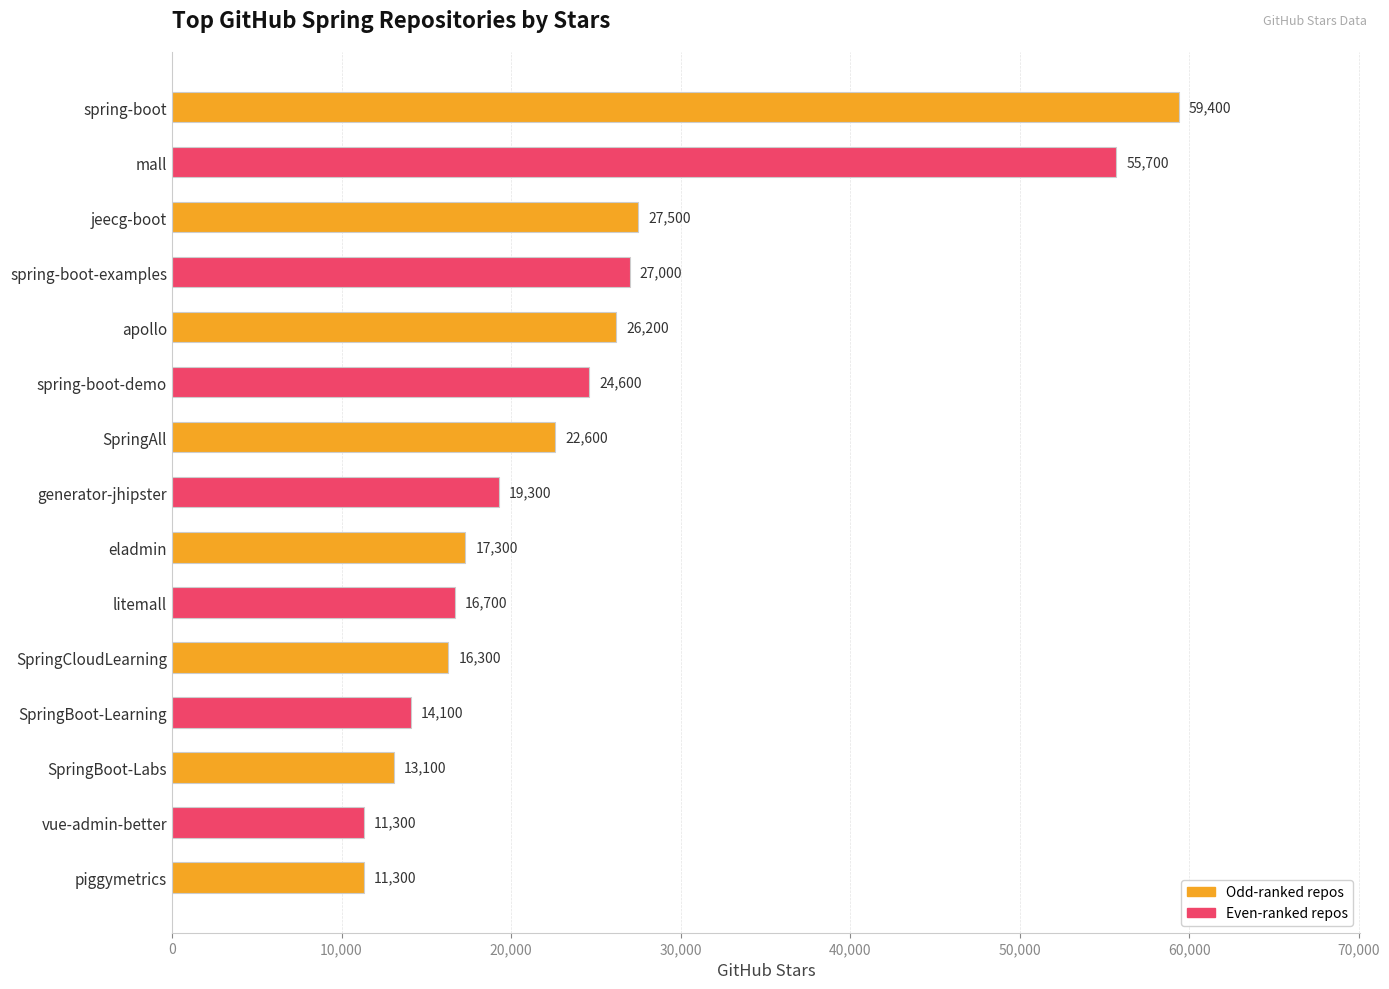

Reading bottom to top, transcribe all the data shown in this chart.

piggymetrics=11300	vue-admin-better=11300	SpringBoot-Labs=13100	SpringBoot-Learning=14100	SpringCloudLearning=16300	litemall=16700	eladmin=17300	generator-jhipster=19300	SpringAll=22600	spring-boot-demo=24600	apollo=26200	spring-boot-examples=27000	jeecg-boot=27500	mall=55700	spring-boot=59400